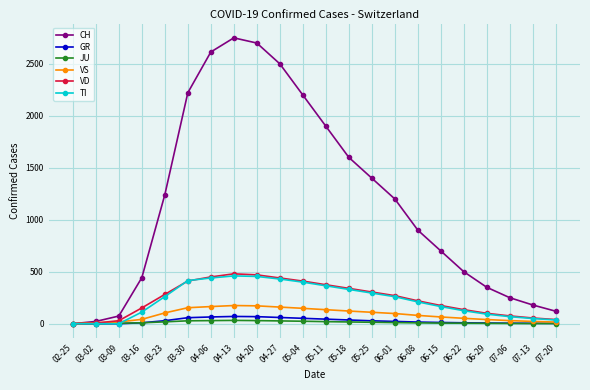

Which series changed the most between 04-27 and 06-01?

CH